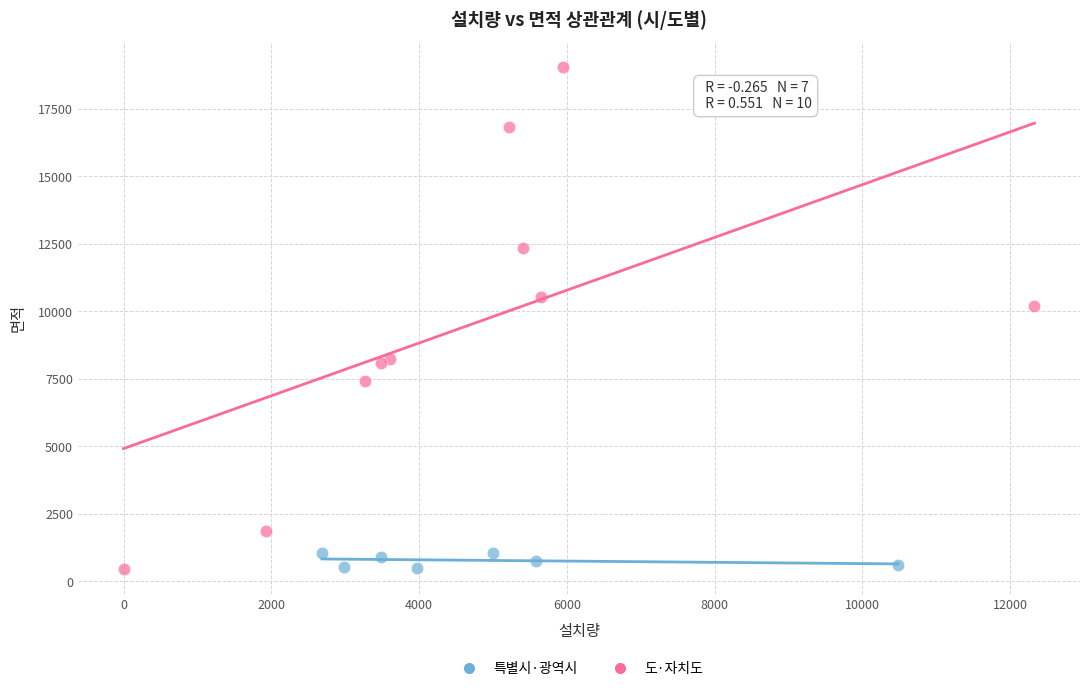

Which series has the largest Y range (max minus min)?

도·자치도